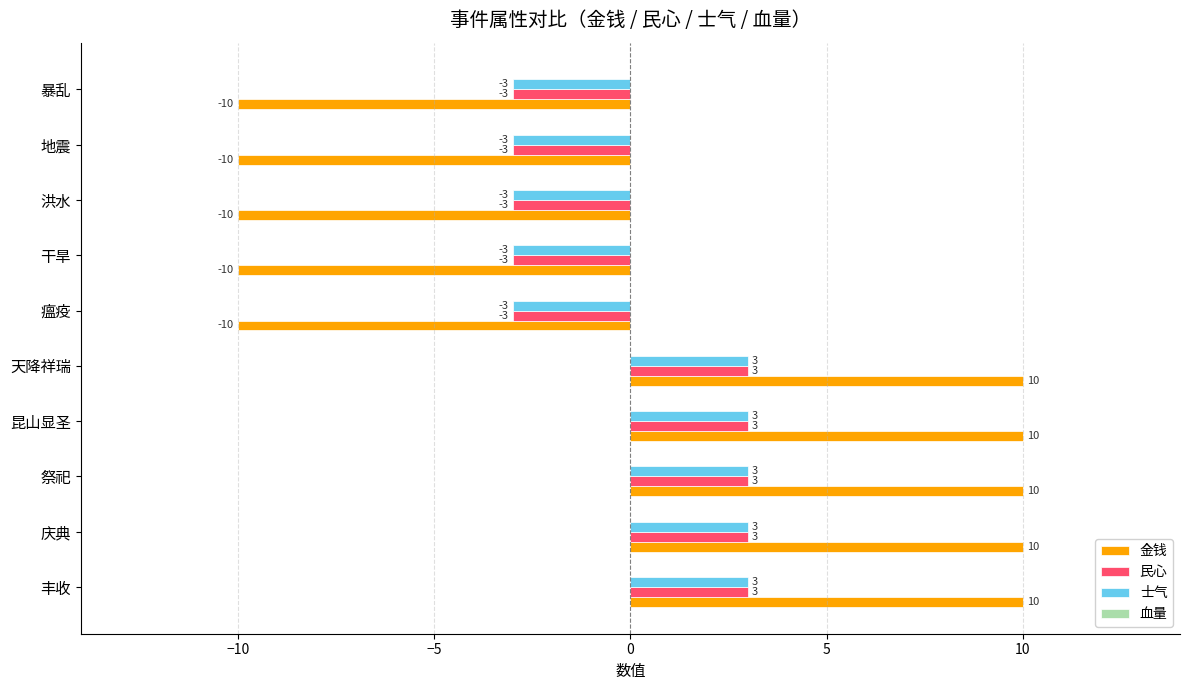

How many 金钱 values are between -10 and 10?

10